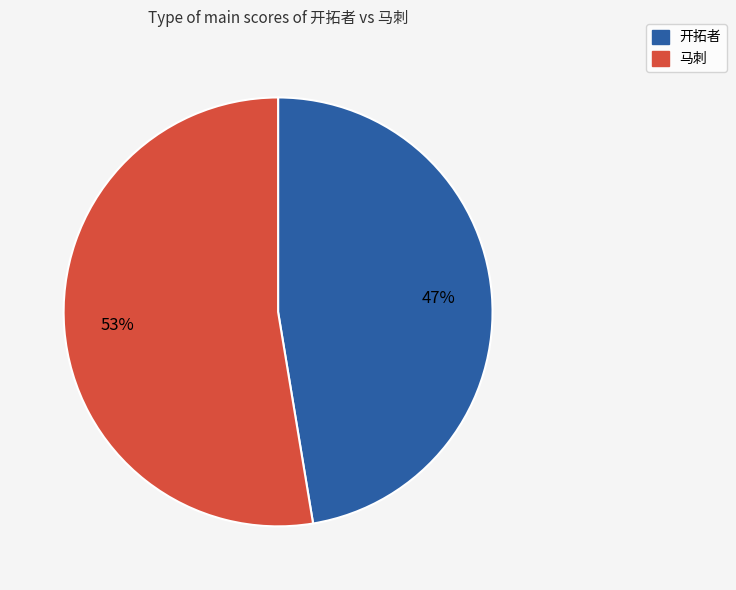

Rank the categories by value from highest to lowest.

马刺, 开拓者